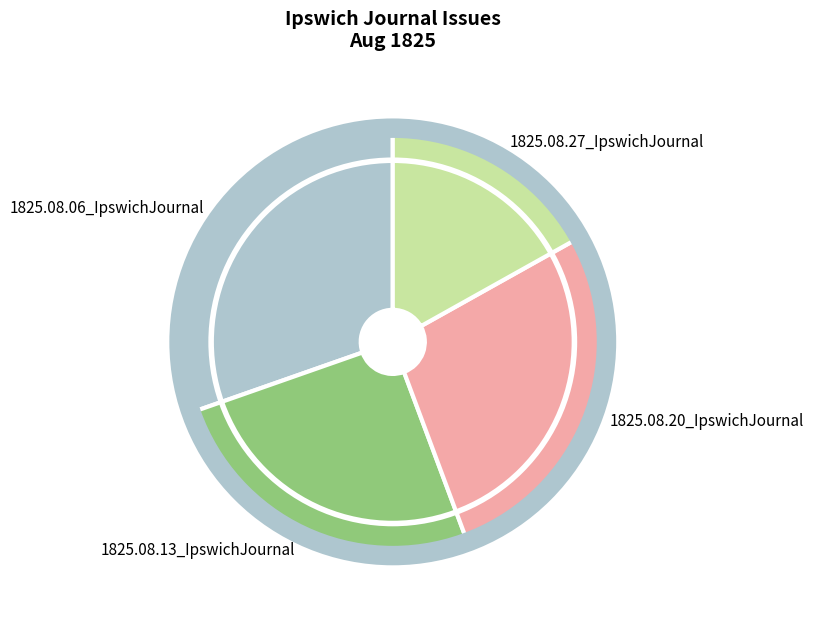

Rank the categories by value from lowest to highest.

1825.08.27_IpswichJournal, 1825.08.13_IpswichJournal, 1825.08.20_IpswichJournal, 1825.08.06_IpswichJournal